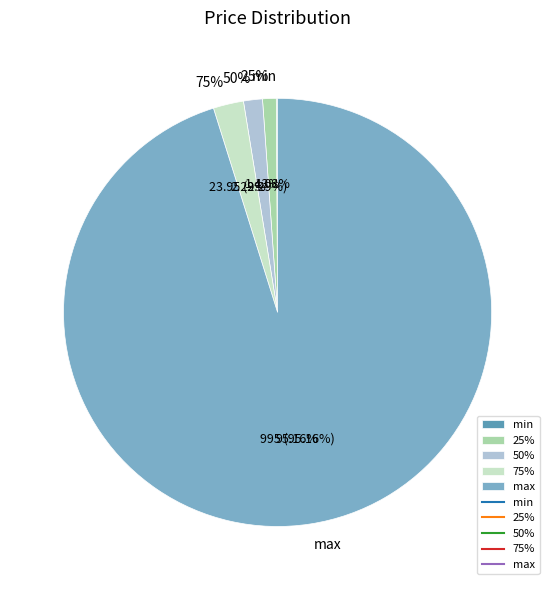

Rank the categories by value from highest to lowest.

max, 75%, 50%, 25%, min